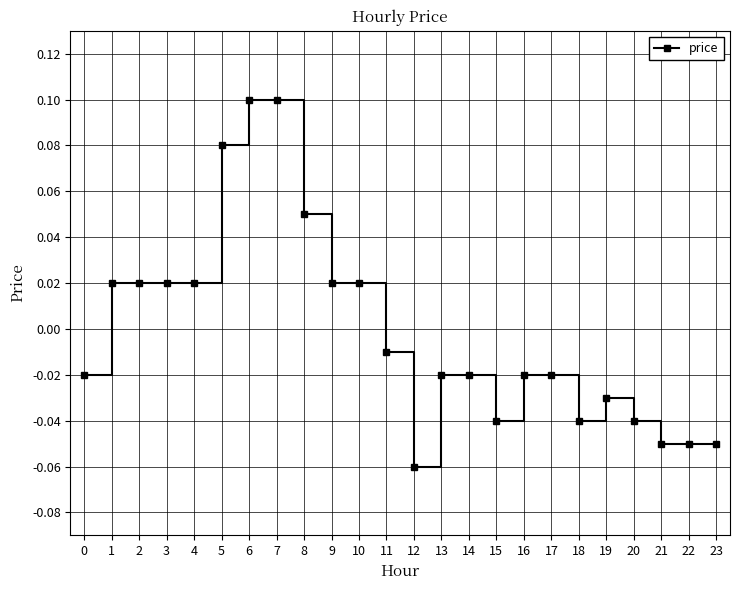

Does the chart have visible grid lines?

Yes